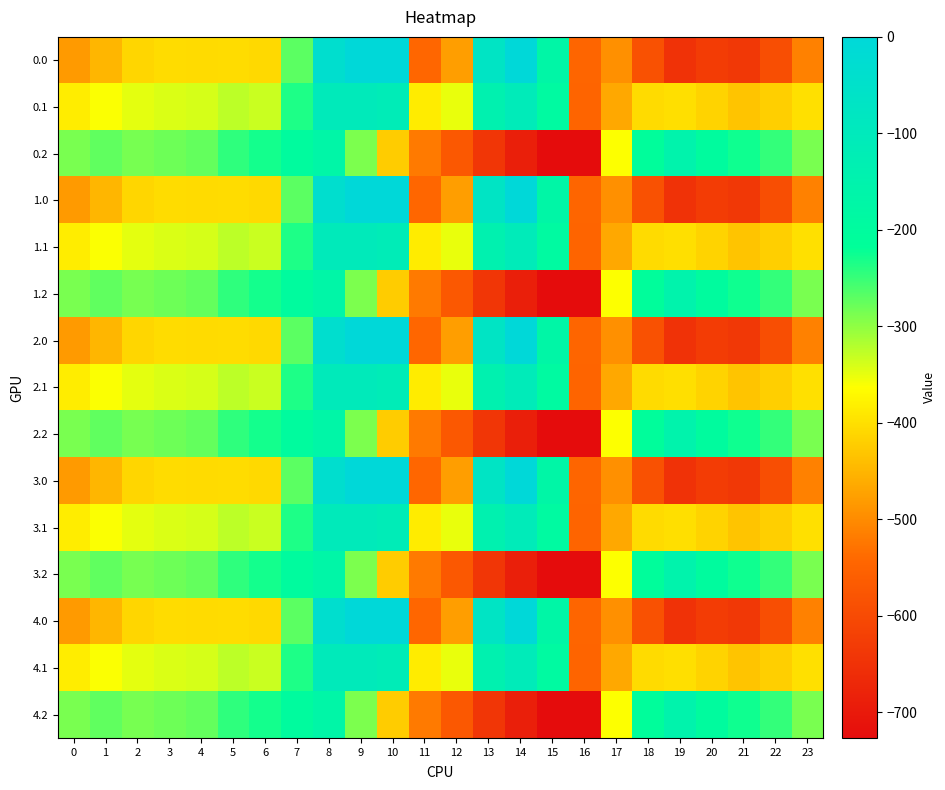

At which category is the sum across all series the highest?

8